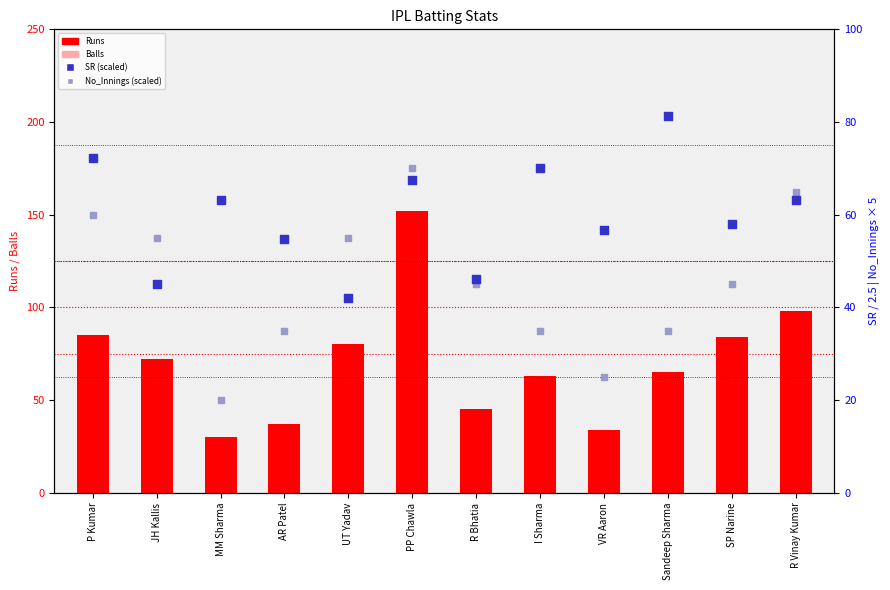

Which series reaches the maximum Y coordinate?

Runs